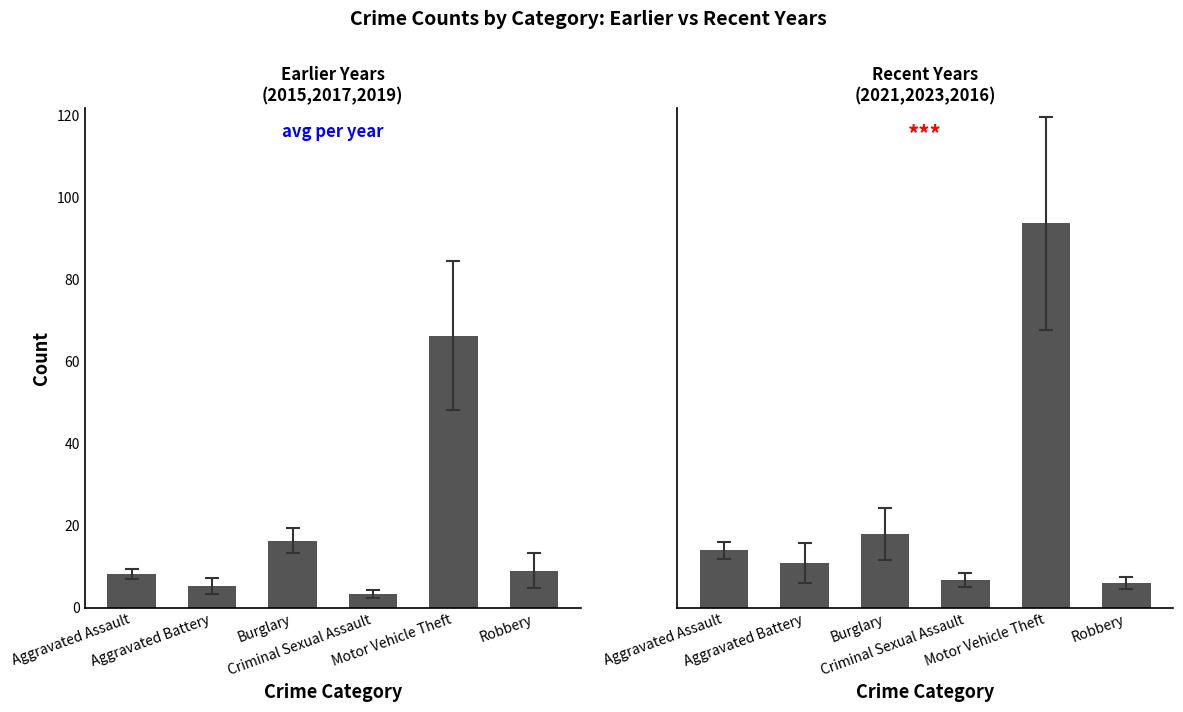

The Earlier (2015-2019) series shows 7.4 at Aggravated Battery. True or false?

False